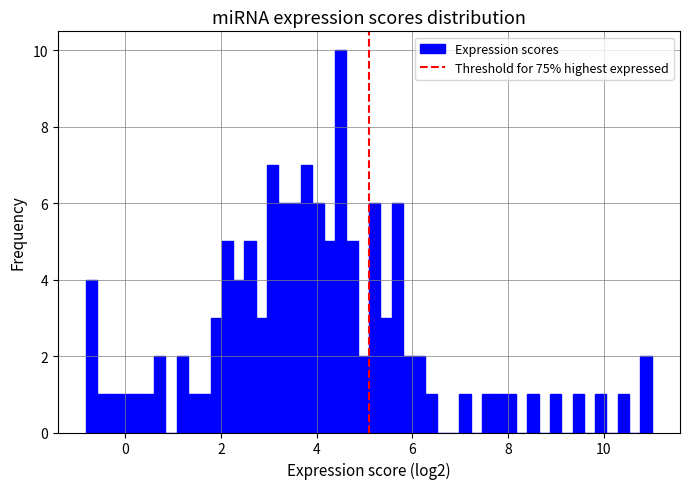

Around what value on the x-axis is the tallest bar? Give the approximate position of its centre, as read against the axis.

4.6